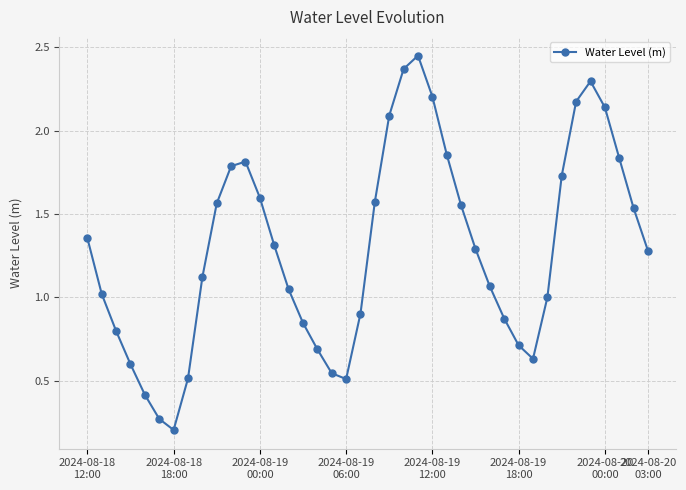

What is the sum of all values?

51.6